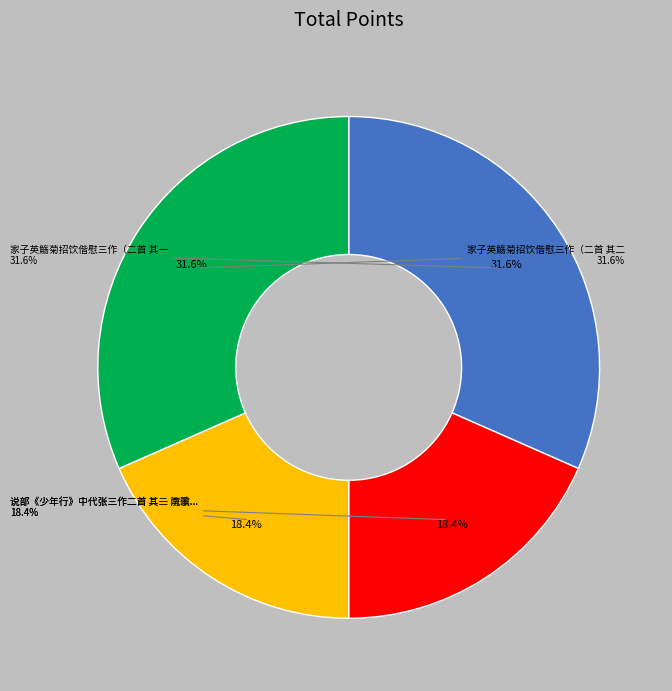

Which category has the biggest portion of the pie?

家子英觞菊招饮偕慰三作（二首 其二